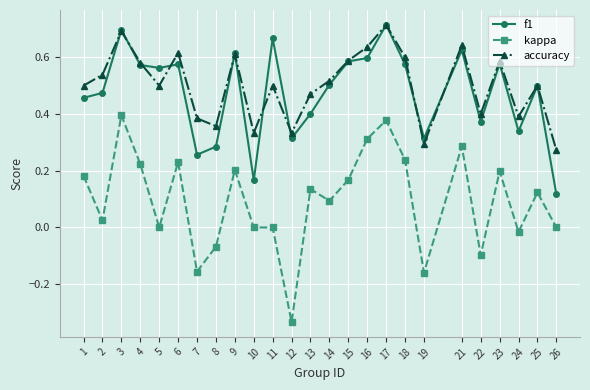

Where is the first local maximum for kappa?

3